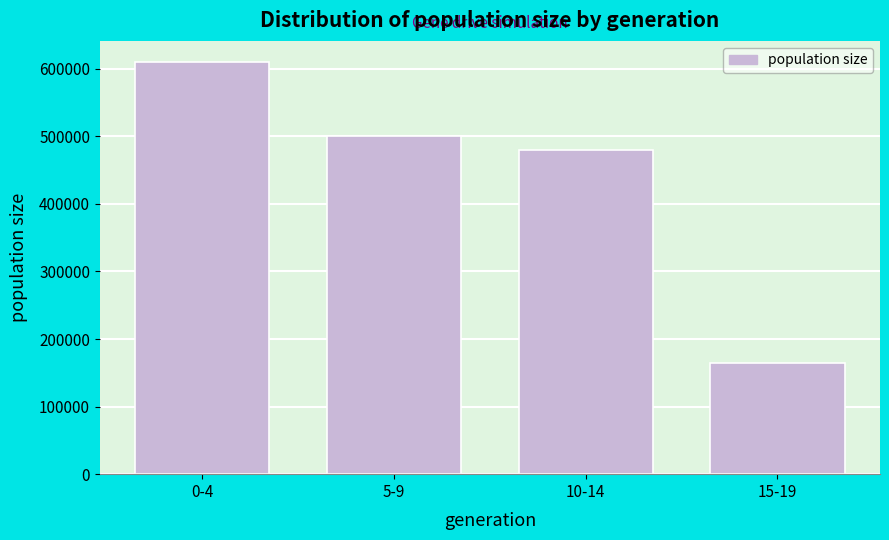

Reading left to right, list all the values displayed in this chart.

610708	499959	479236	164438